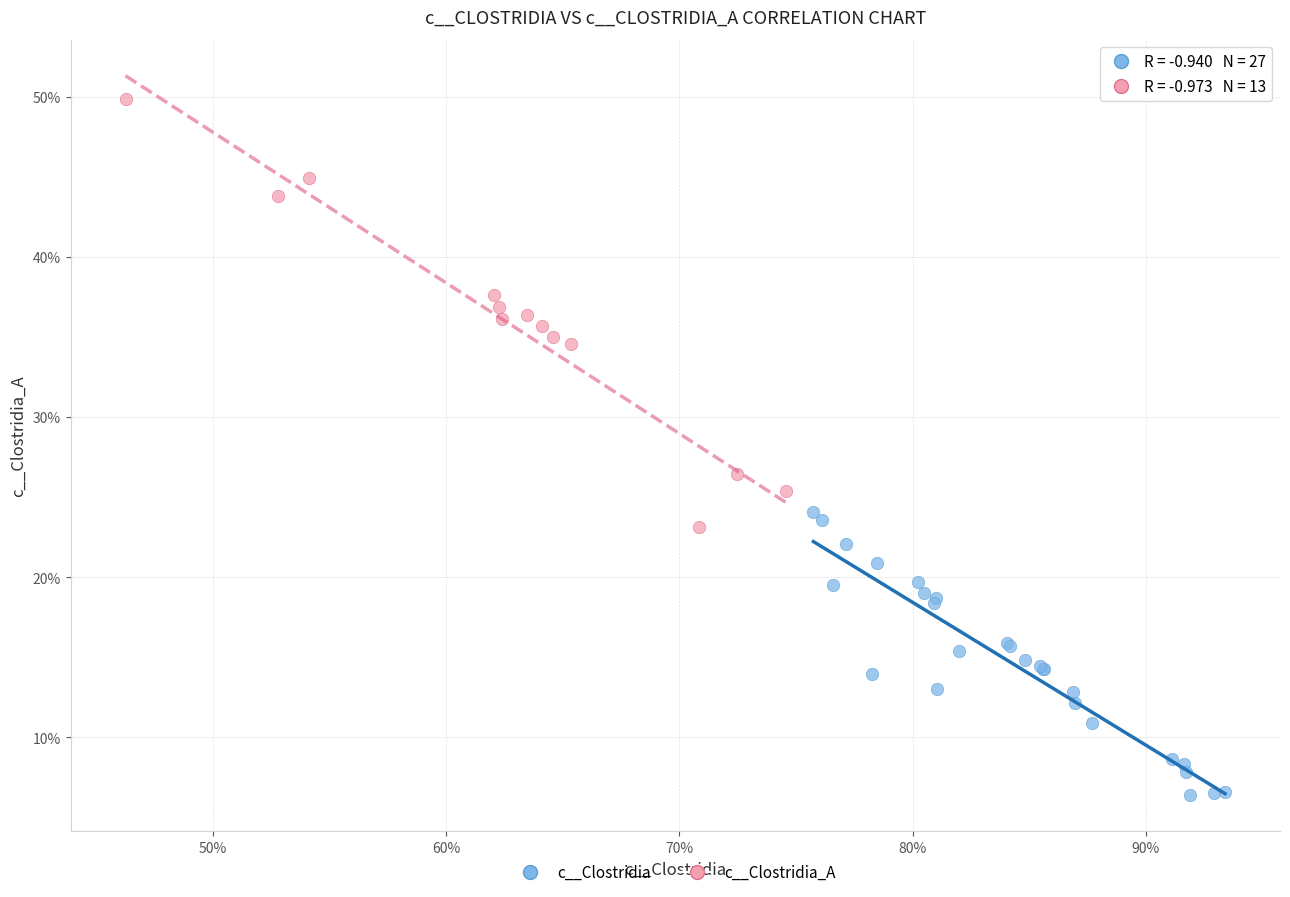

Which series has the largest Y range (max minus min)?

c__Clostridia_A